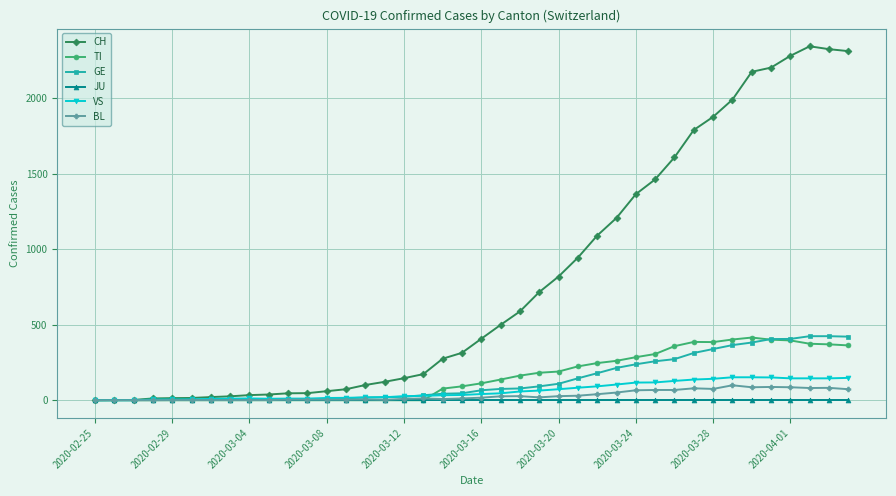

Which series has the widest spread of values?

CH